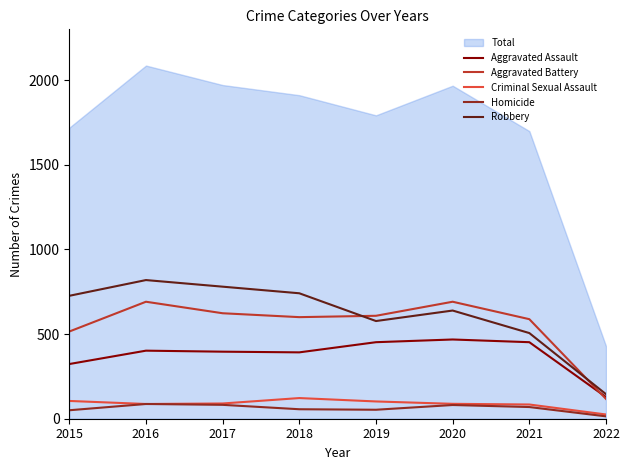

What is the total value across all series at 2020?

1967